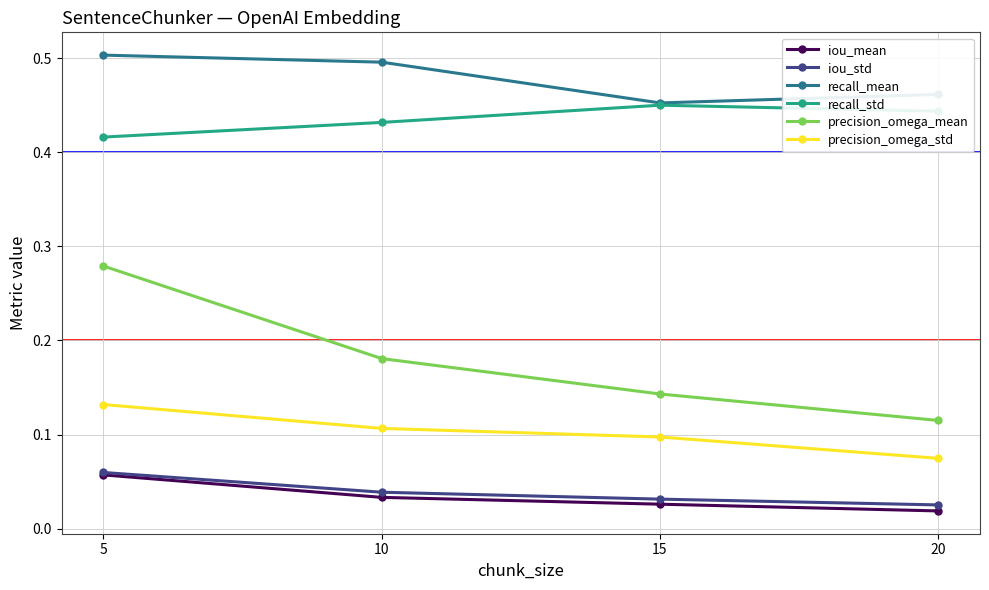

Which series has the largest range (max minus min)?

precision_omega_mean